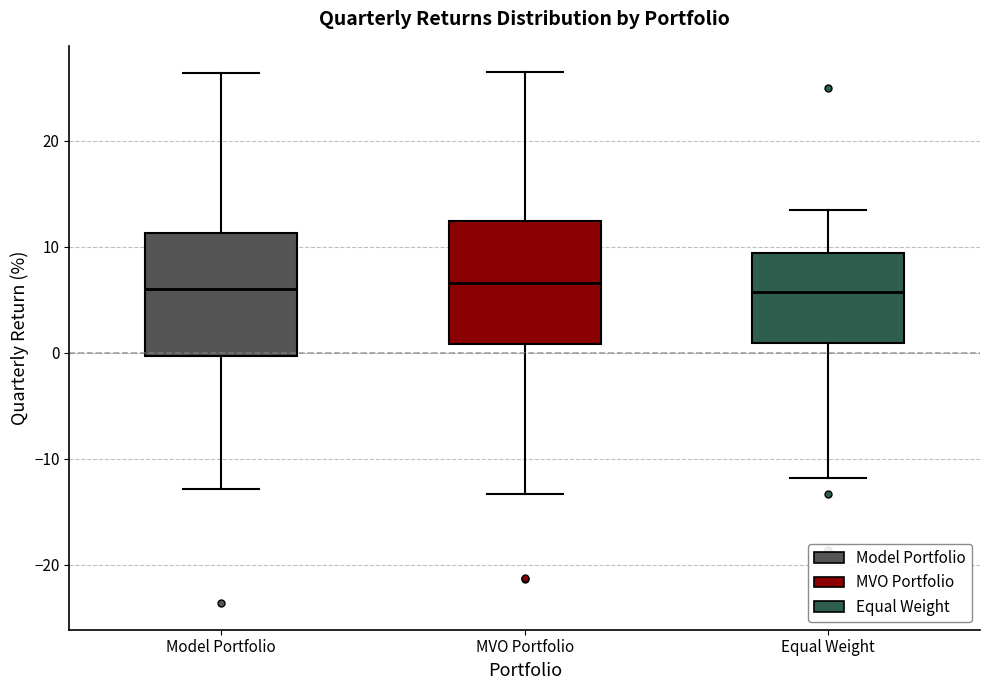

Reading left to right, read every box against the y-axis: the position of its median line, the range the box covers, and the ends of its whiskers. The values are not printed on the chart, so give them approximately, as read against the axis.

Model Portfolio: median 6, box 0 to 11, whiskers -13 to 26
MVO Portfolio: median 7, box 1 to 12, whiskers -13 to 26
Equal Weight: median 6, box 1 to 9, whiskers -12 to 13